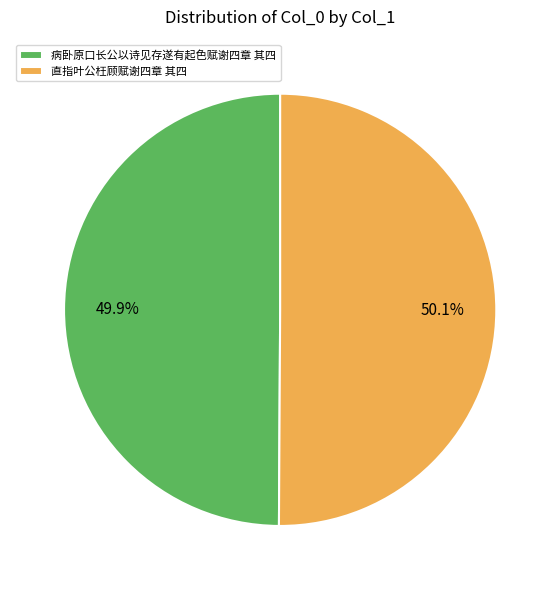

What percentage is NOT represented by 病卧原口长公以诗见存遂有起色赋谢四章 其四?

50.1%